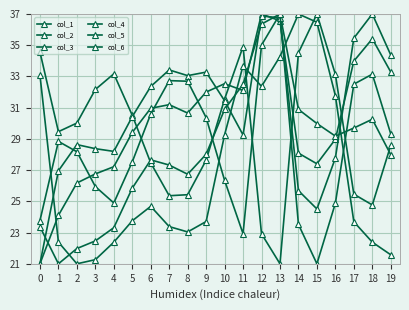

How many data points in col_6 are less than 28?

9